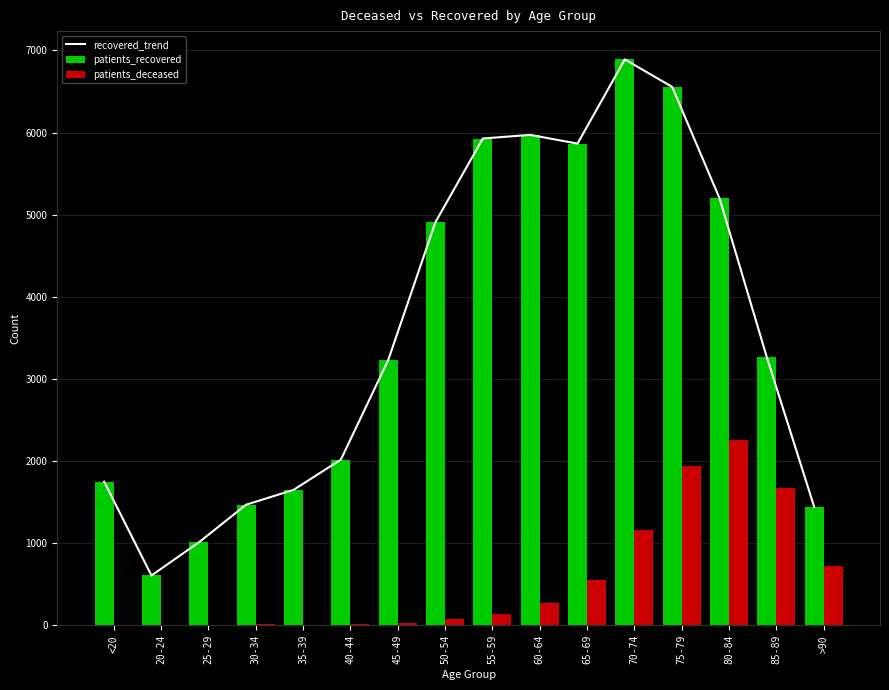

Where is recovered_trend nearest to the value 3748?

85-89